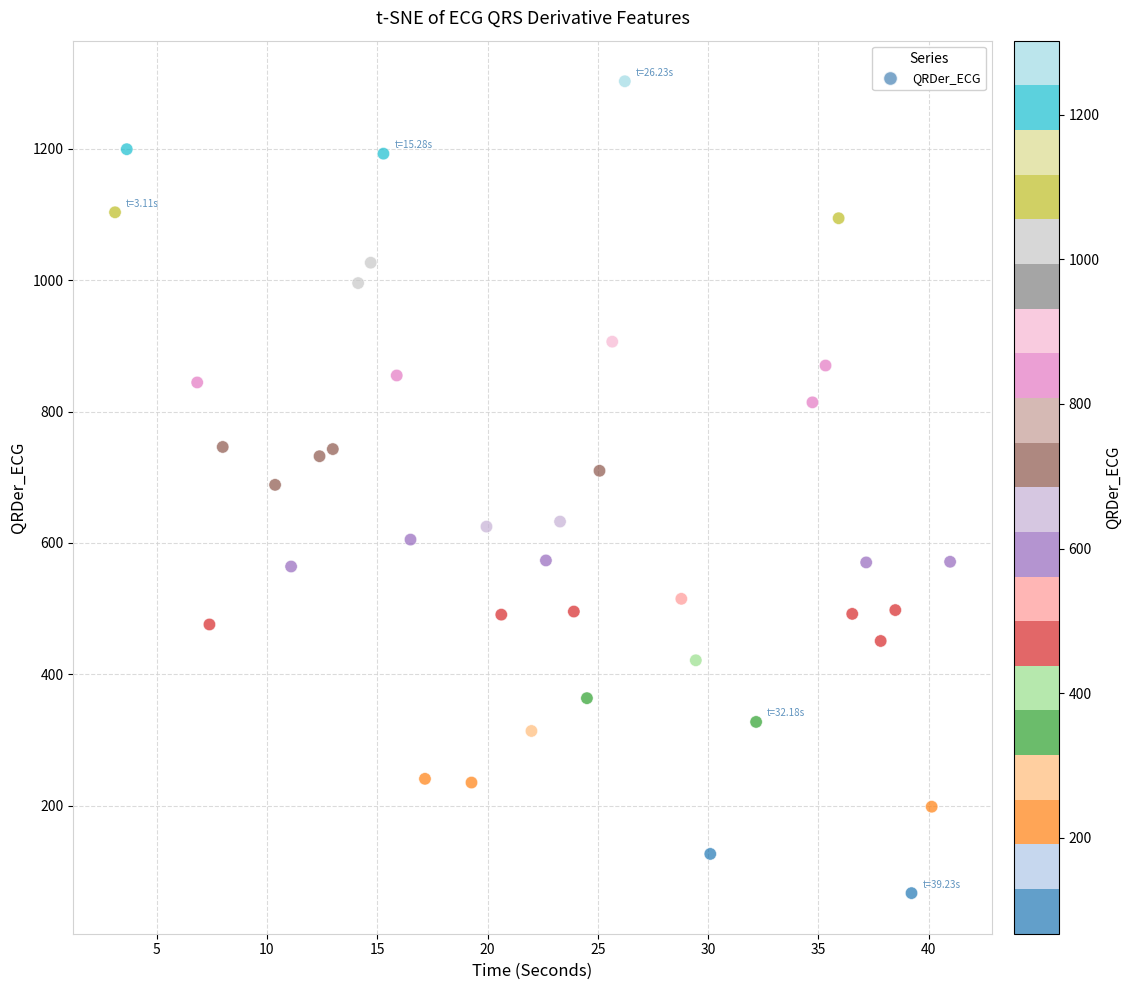

What is the range of X values (max minus min)?

37.9